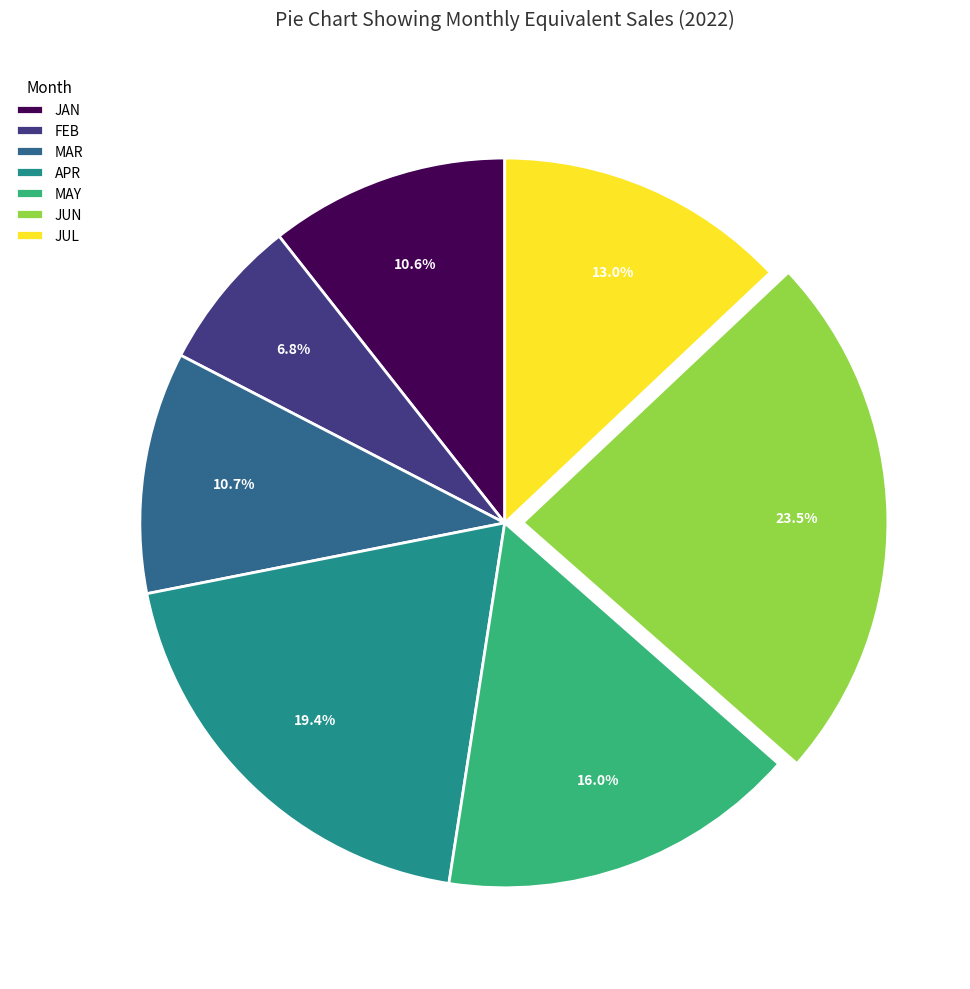

Which slice is the smallest?

FEB